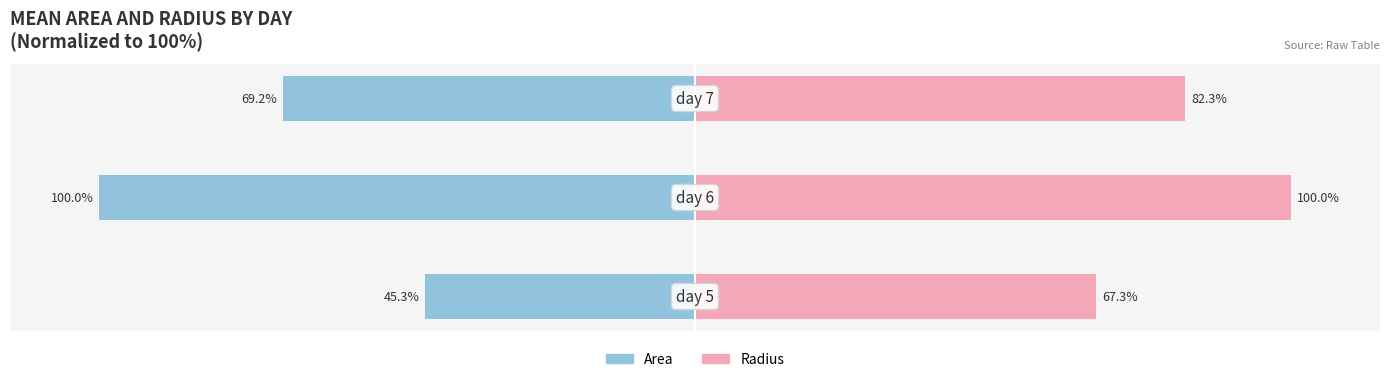

Reading left to right, what are all the values shown in this chart?

Area: -45.3	-100.0	-69.2
Radius: 67.3	100.0	82.3